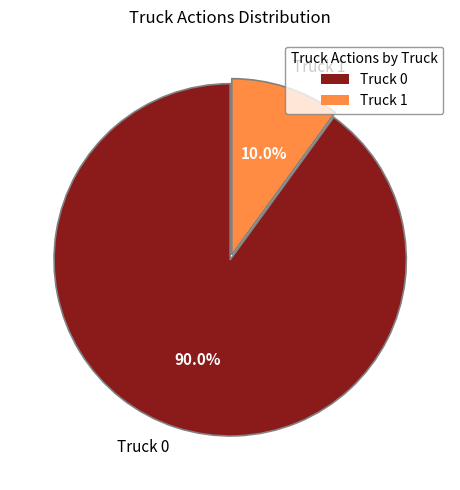

The Truck 0 slice represents 96% of the pie. True or false?

False